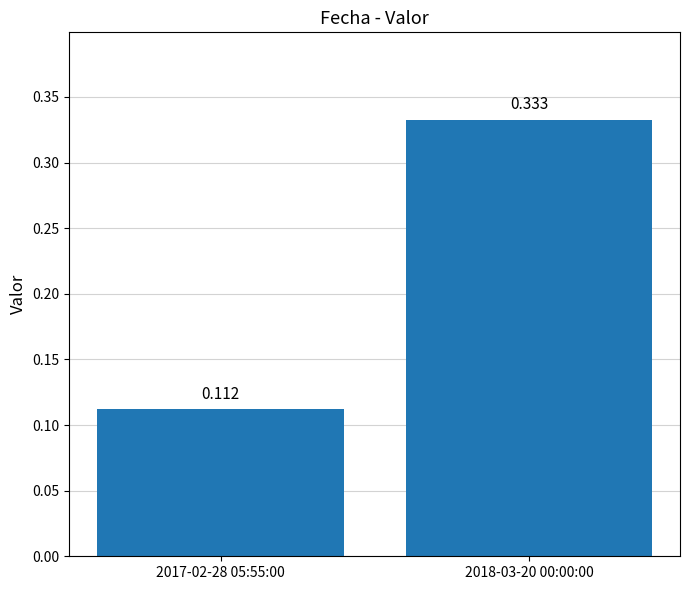

Where is the data nearest to the value 0?

2017-02-28 05:55:00